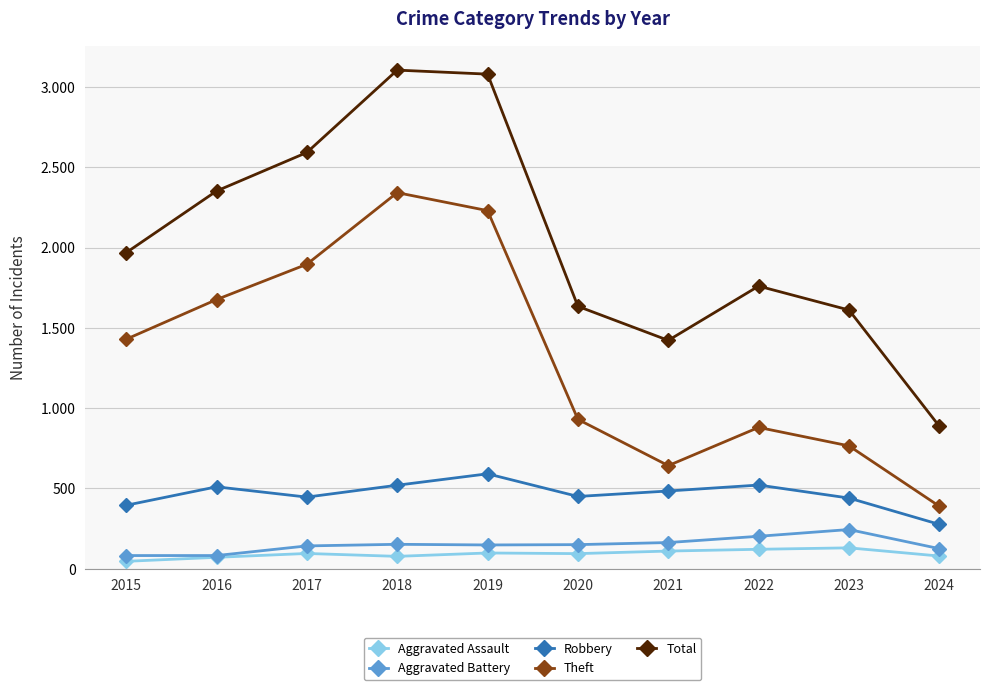

Does the chart have visible grid lines?

Yes